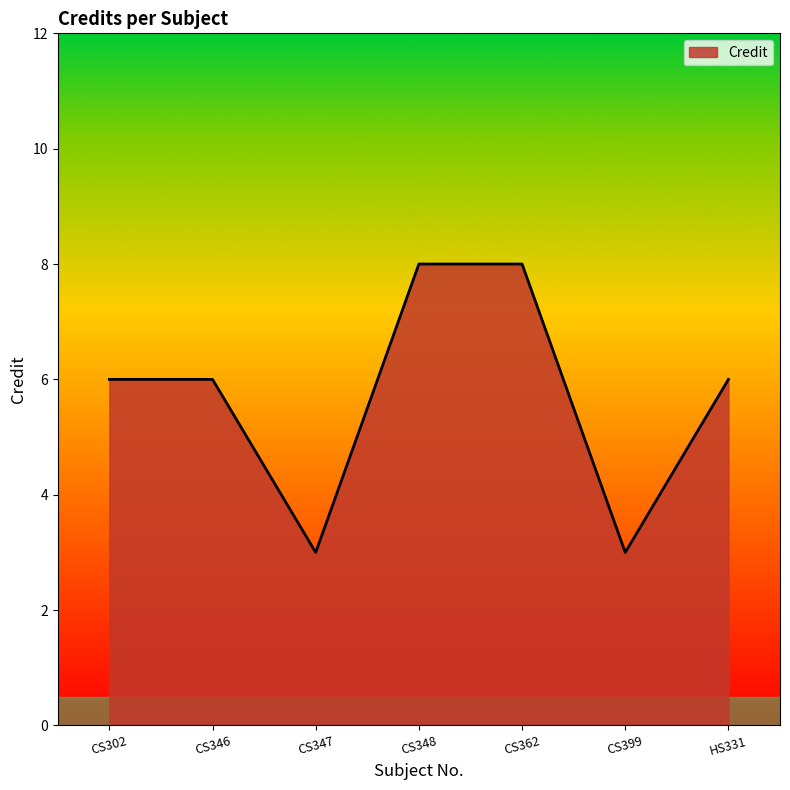

What is the average value?

6